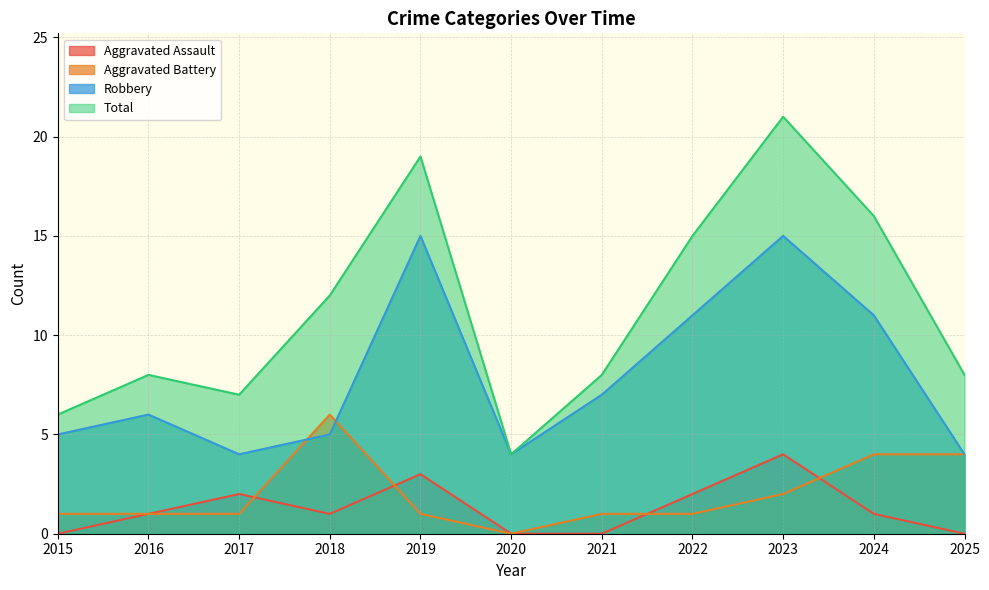

What is the total value across all series at 2023?

42